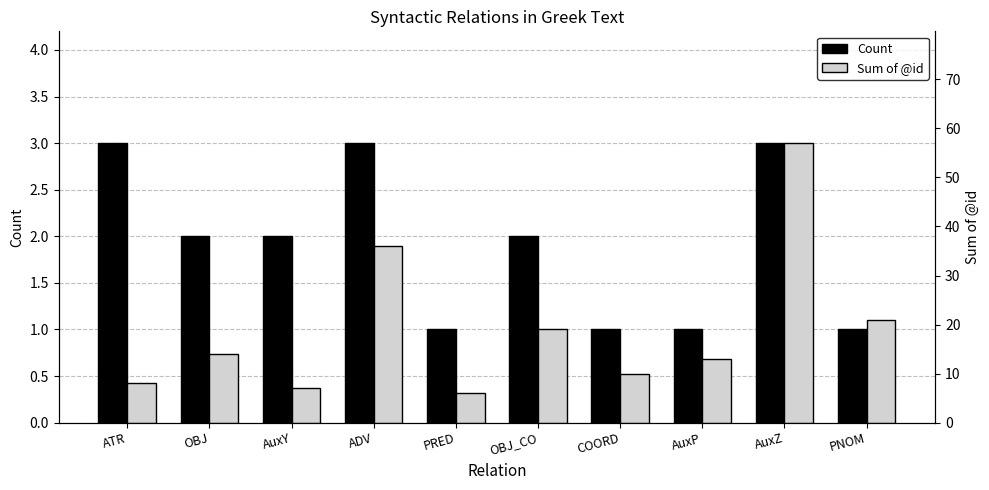

Count the Count values in the range 1 to 3.

10